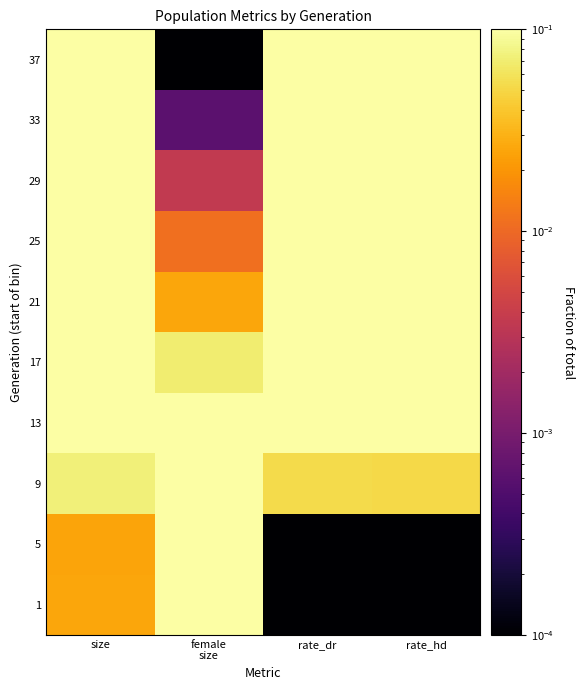

What is the total value across all series at female
size?

1.0